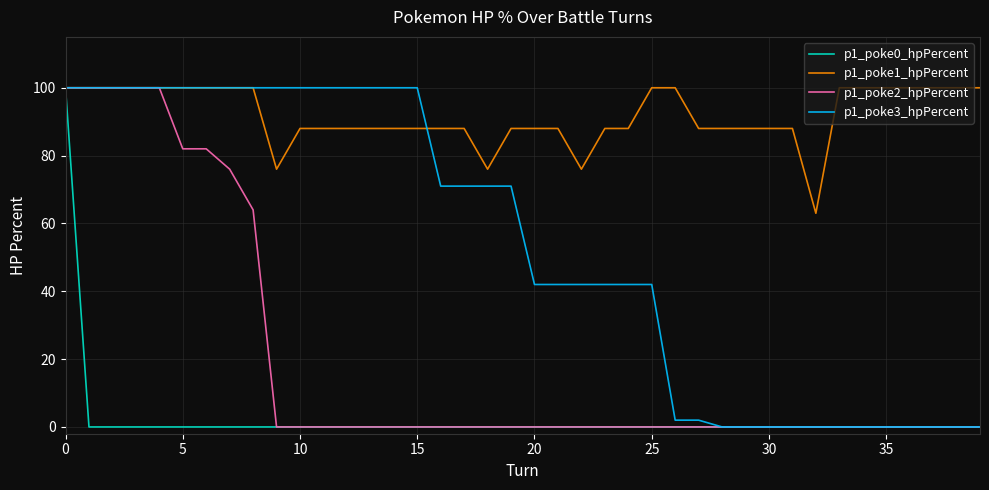

What are all the series names shown in the legend?

p1_poke0_hpPercent, p1_poke1_hpPercent, p1_poke2_hpPercent, p1_poke3_hpPercent